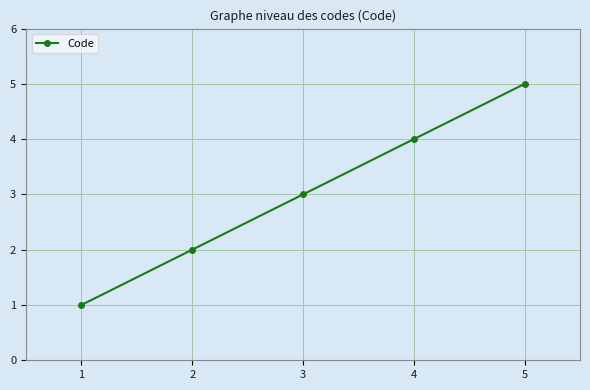

Between 4 and 5, which is larger?

5